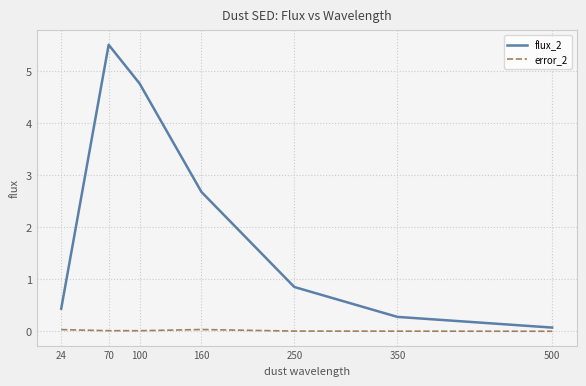

The value of flux_2 at 160 is 1.0. True or false?

False